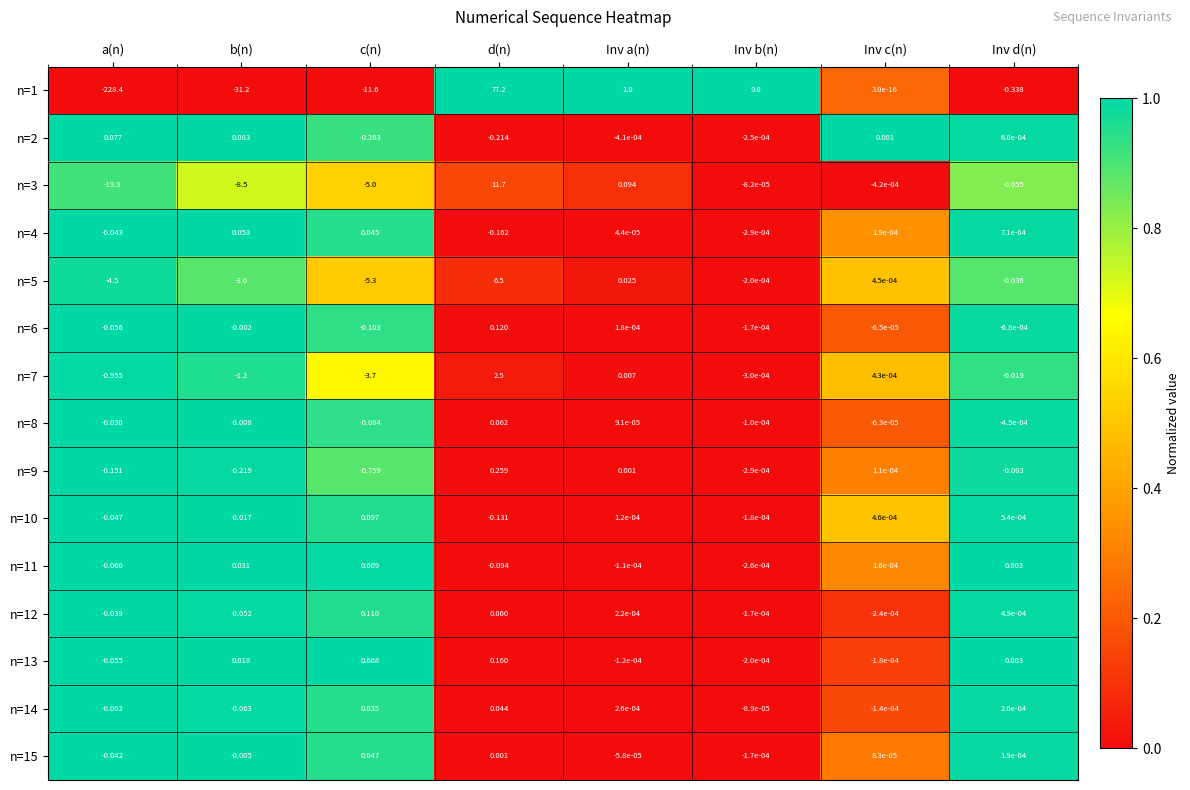

At which label does n=15 first exceed 0?

c(n)